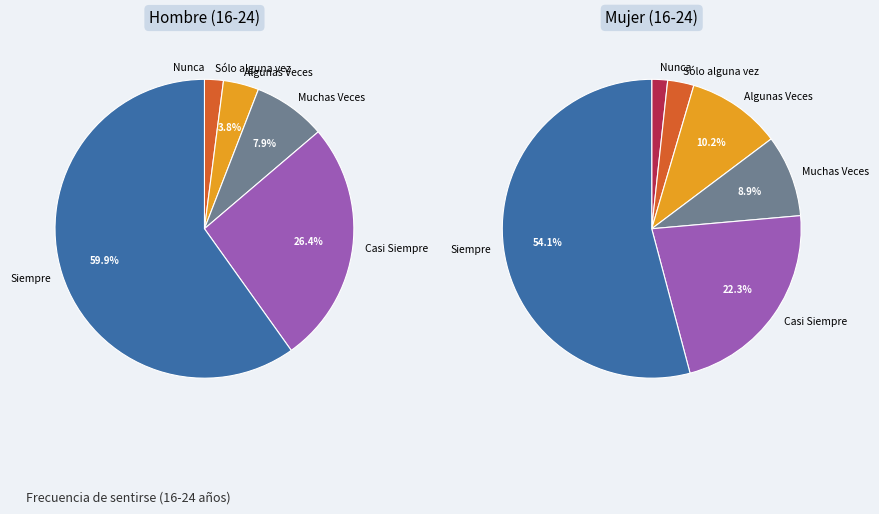

Is the sum of Muchas Veces and Sólo alguna vez greater than half?

No